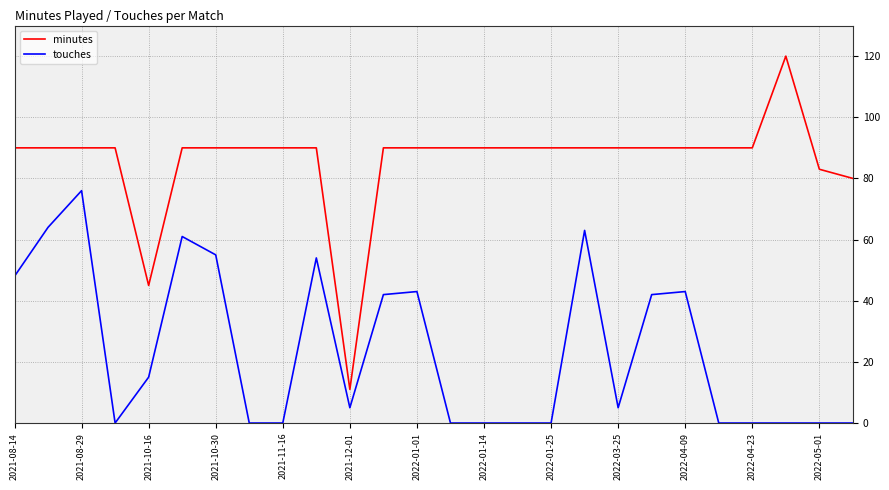

Is this an area chart (filled region under the line)?

No